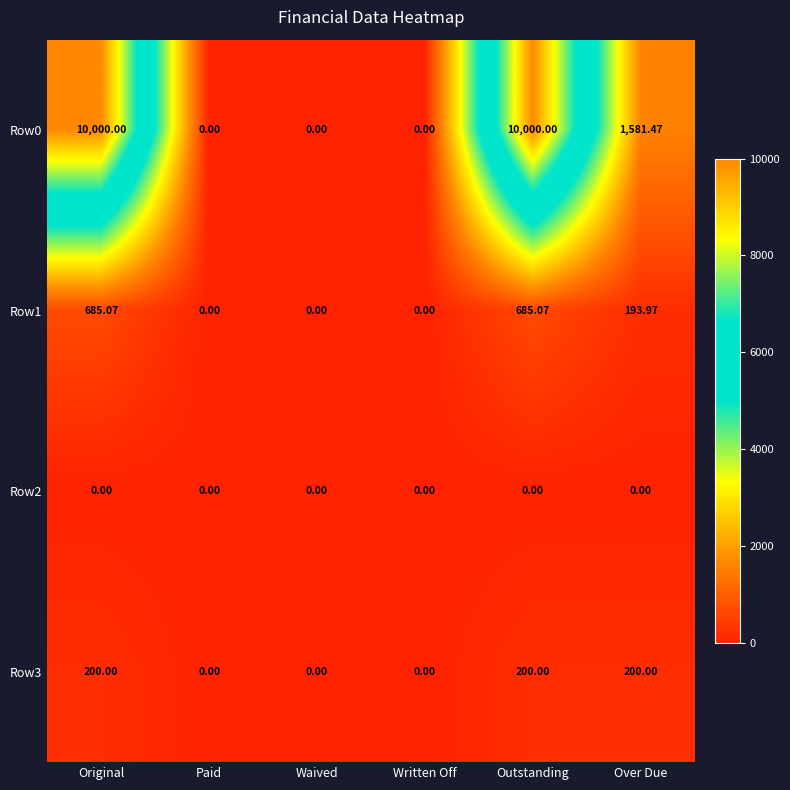

At which label does Row1 first exceed 193?

Original